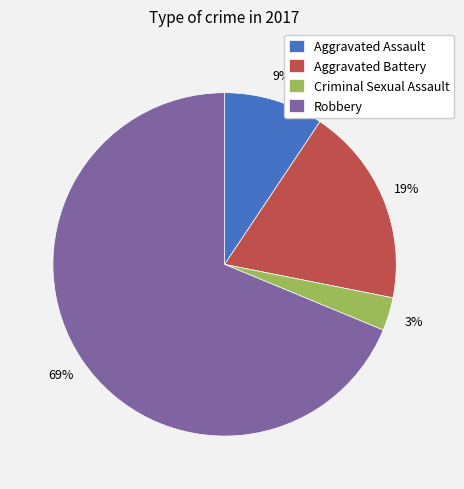

Count the number of slices in the pie.

4